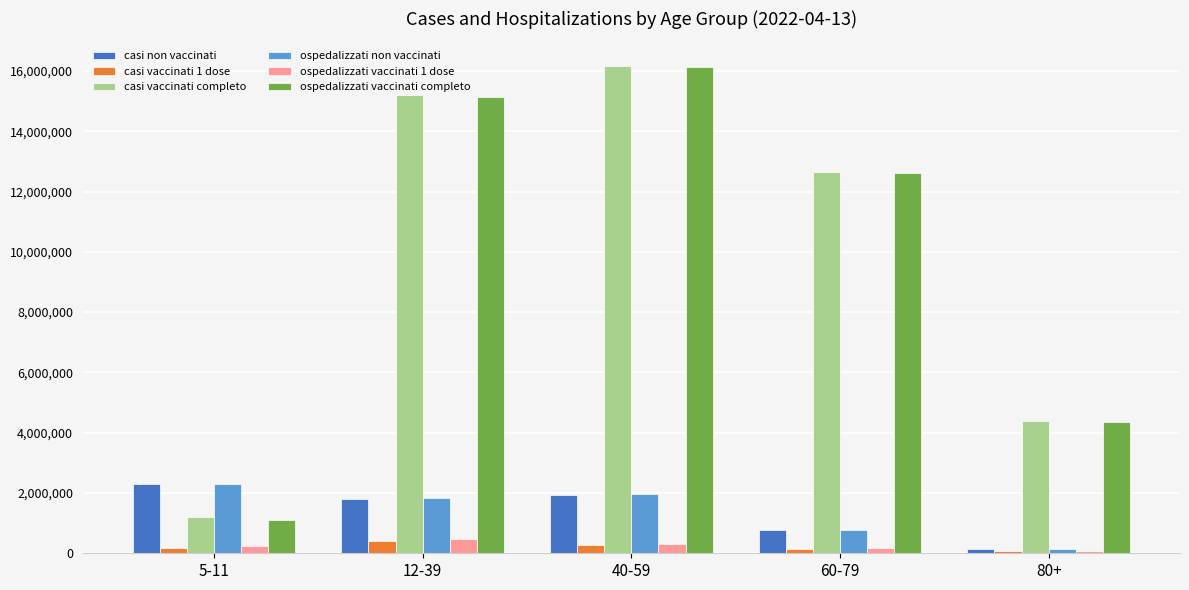

What is the total value across all series at 5-11?

7312138